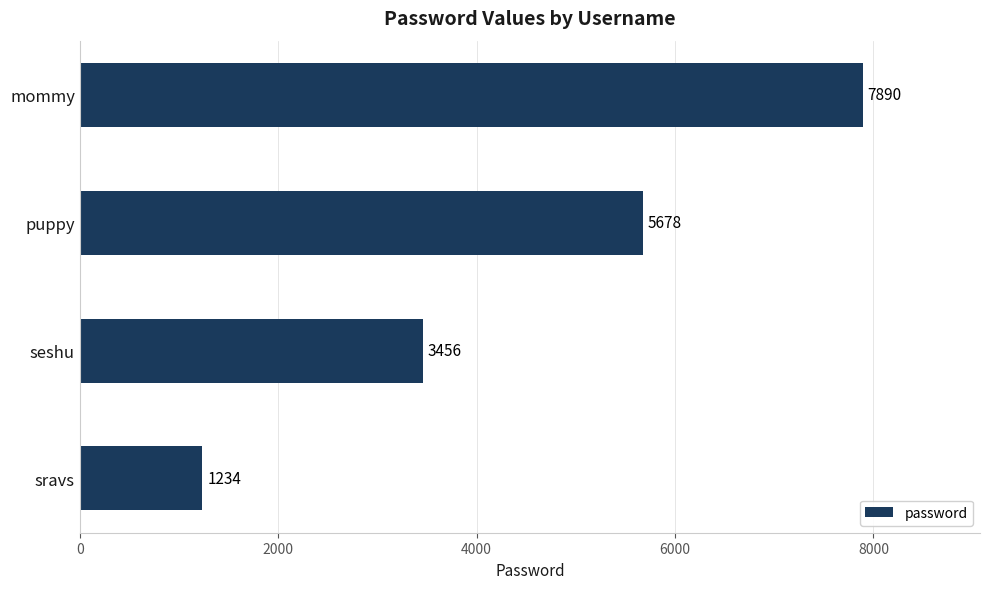

What is the minimum value shown in the chart?

1234